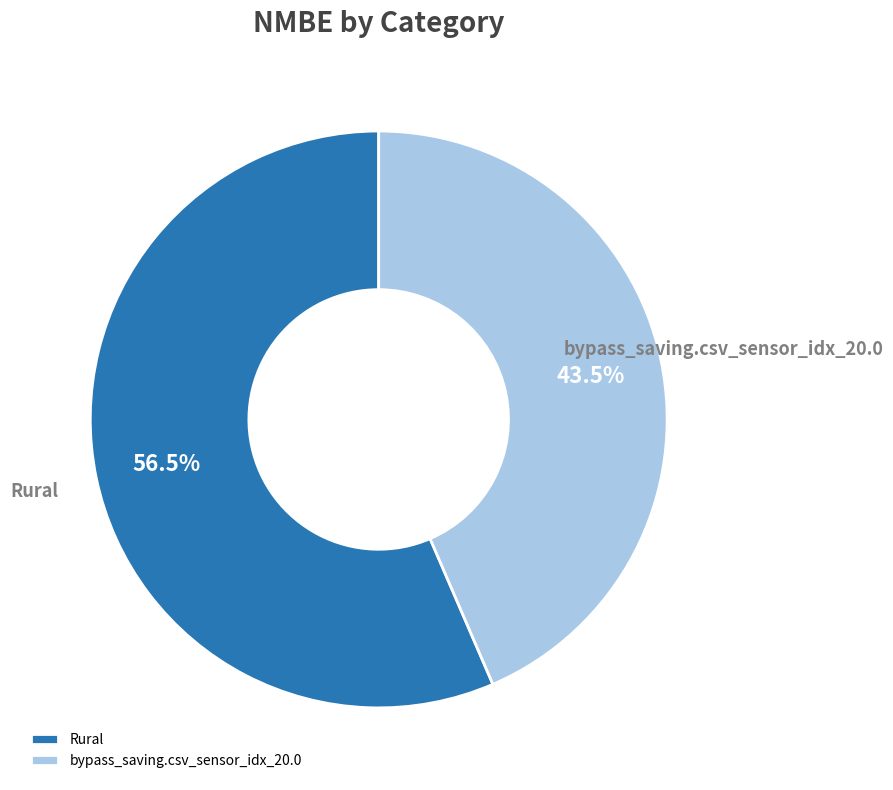

To the nearest percent, what is the difference between the bypass_saving.csv_sensor_idx_20.0 and Rural slice percentages?

13%